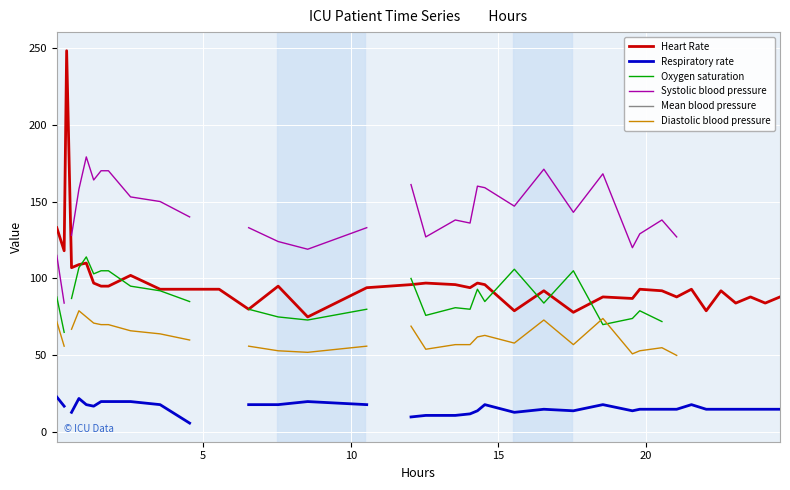

What is the highest value of the Heart Rate series?

248